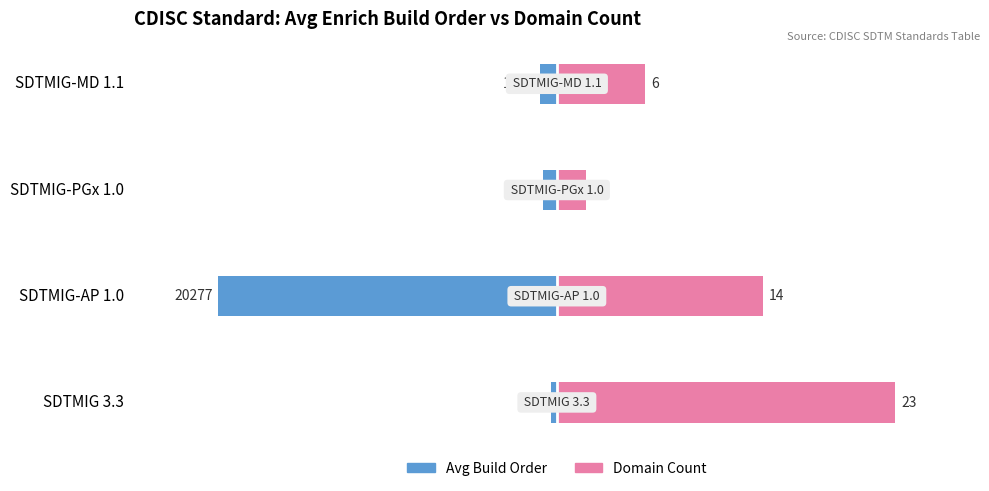

How many bars are there in each group?

2